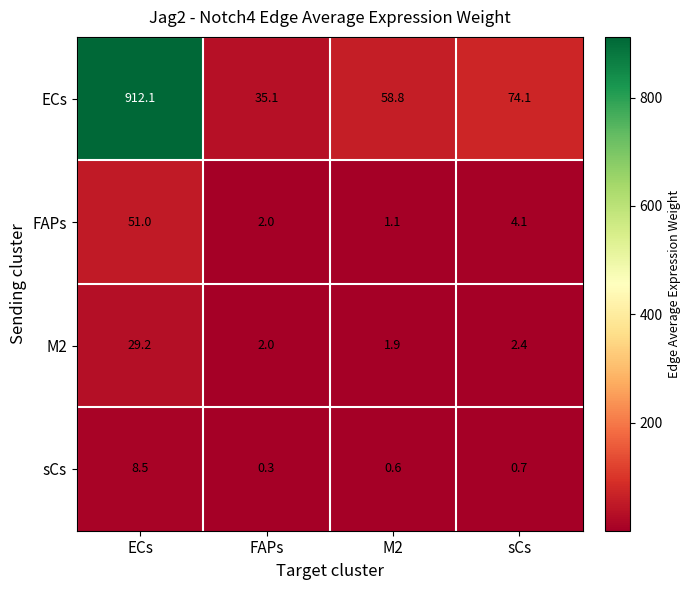

Where does the ECs series first go above 74?

ECs